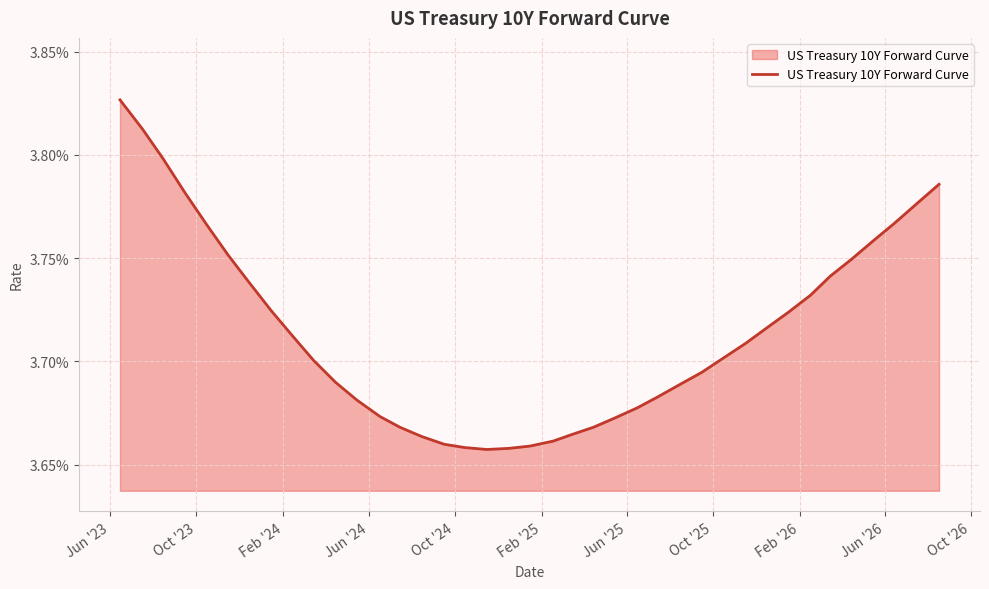

Is this an area chart (filled region under the line)?

Yes